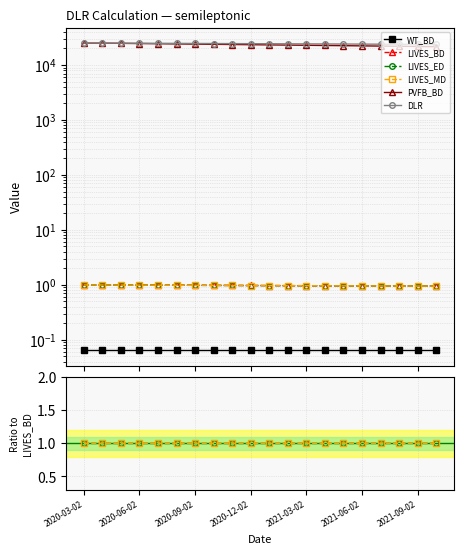

What is the average value of the LIVES_ED series?

1.0